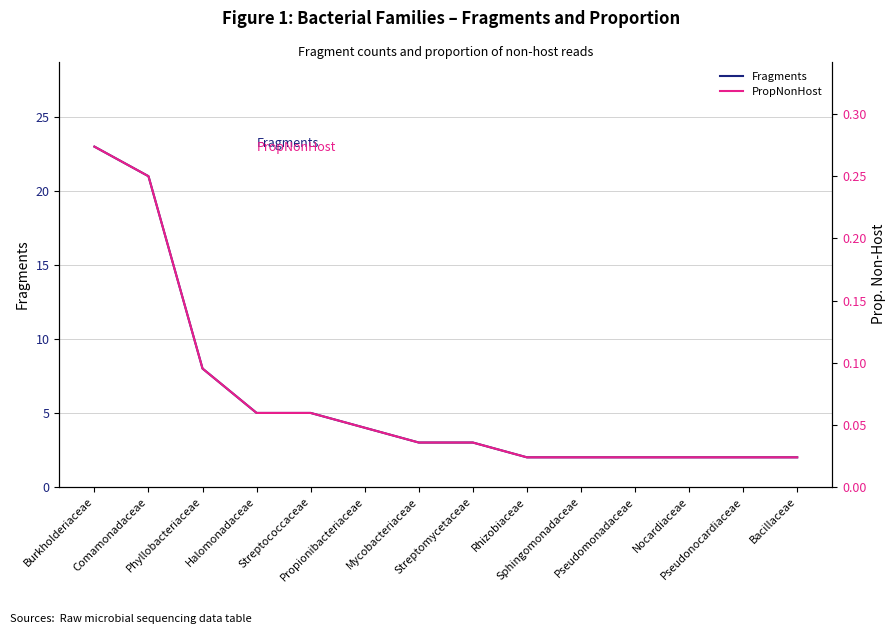

Reading left to right, transcribe all the data shown in this chart.

Fragments: Burkholderiaceae=23.0	Comamonadaceae=21.0	Phyllobacteriaceae=8.0	Halomonadaceae=5.0	Streptococcaceae=5.0	Propionibacteriaceae=4.0	Mycobacteriaceae=3.0	Streptomycetaceae=3.0	Rhizobiaceae=2.0	Sphingomonadaceae=2.0	Pseudomonadaceae=2.0	Nocardiaceae=2.0	Pseudonocardiaceae=2.0	Bacillaceae=2.0
PropNonHost: Burkholderiaceae=0.3	Comamonadaceae=0.2	Phyllobacteriaceae=0.1	Halomonadaceae=0.1	Streptococcaceae=0.1	Propionibacteriaceae=0.0	Mycobacteriaceae=0.0	Streptomycetaceae=0.0	Rhizobiaceae=0.0	Sphingomonadaceae=0.0	Pseudomonadaceae=0.0	Nocardiaceae=0.0	Pseudonocardiaceae=0.0	Bacillaceae=0.0